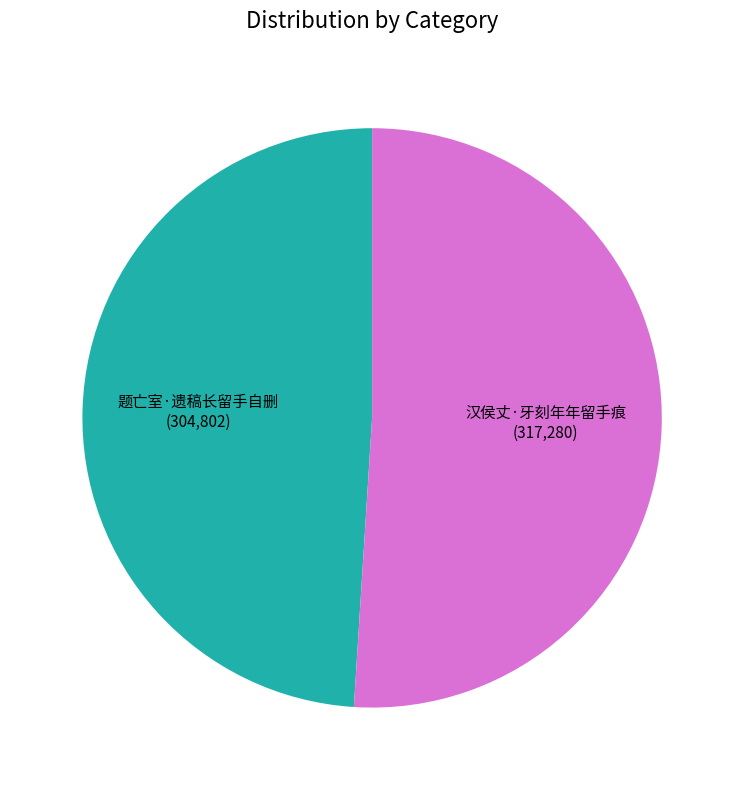

Rank the categories by value from lowest to highest.

题亡室·遗稿长留手自删, 汉侯丈·牙刻年年留手痕